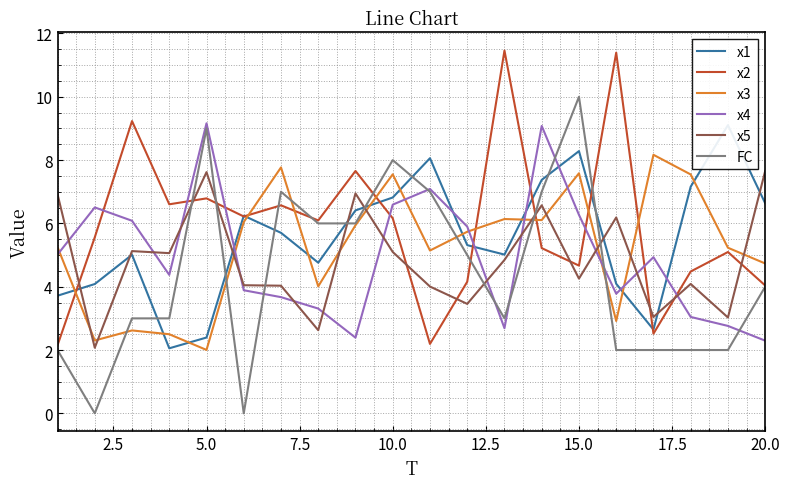

Is it true that FC equals 1.9 at 5.0?

False